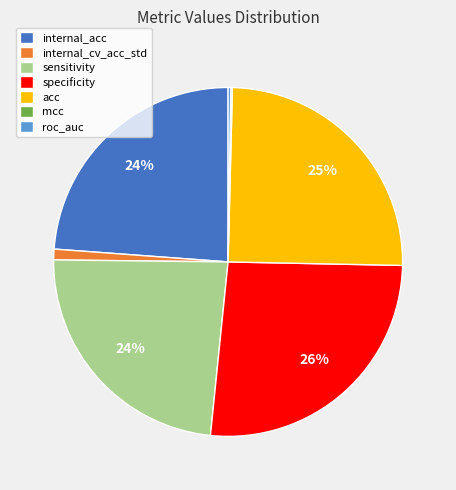

To the nearest percent, what percentage of the pie is specificity?

26%